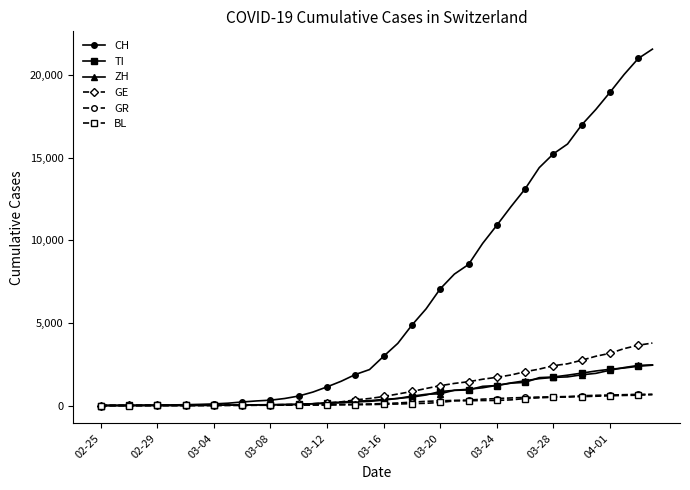

What is the highest value of the GR series?

680